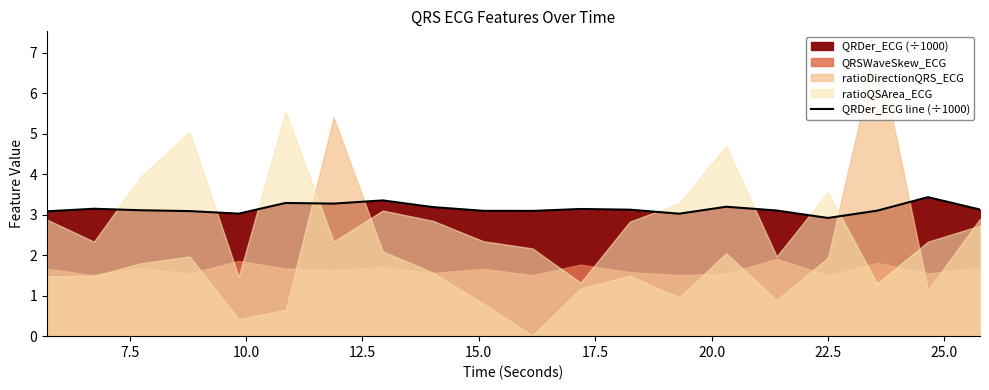

How many interior local peaks (higher than both neighbors) does the data have?

6